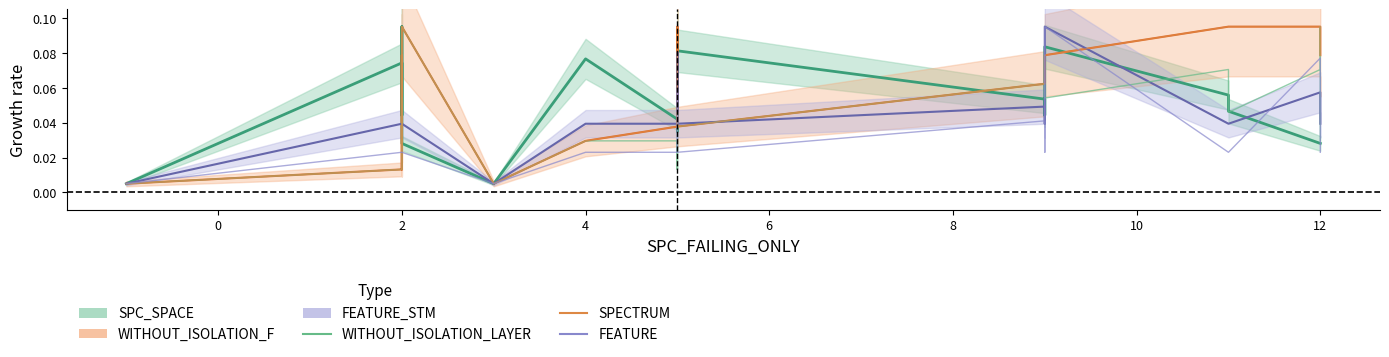

How many intersections are there between FEATURE and SPECTRUM?

7